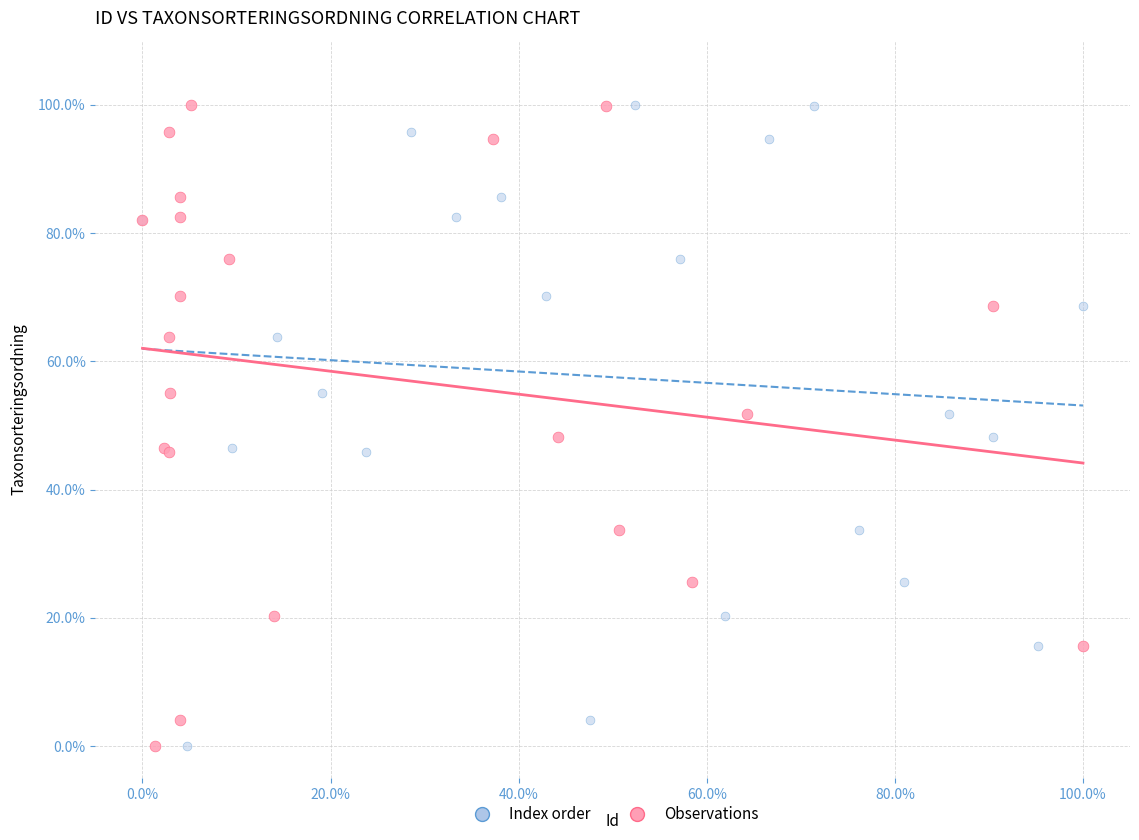

What are all the series names shown in the legend?

Index order, Observations